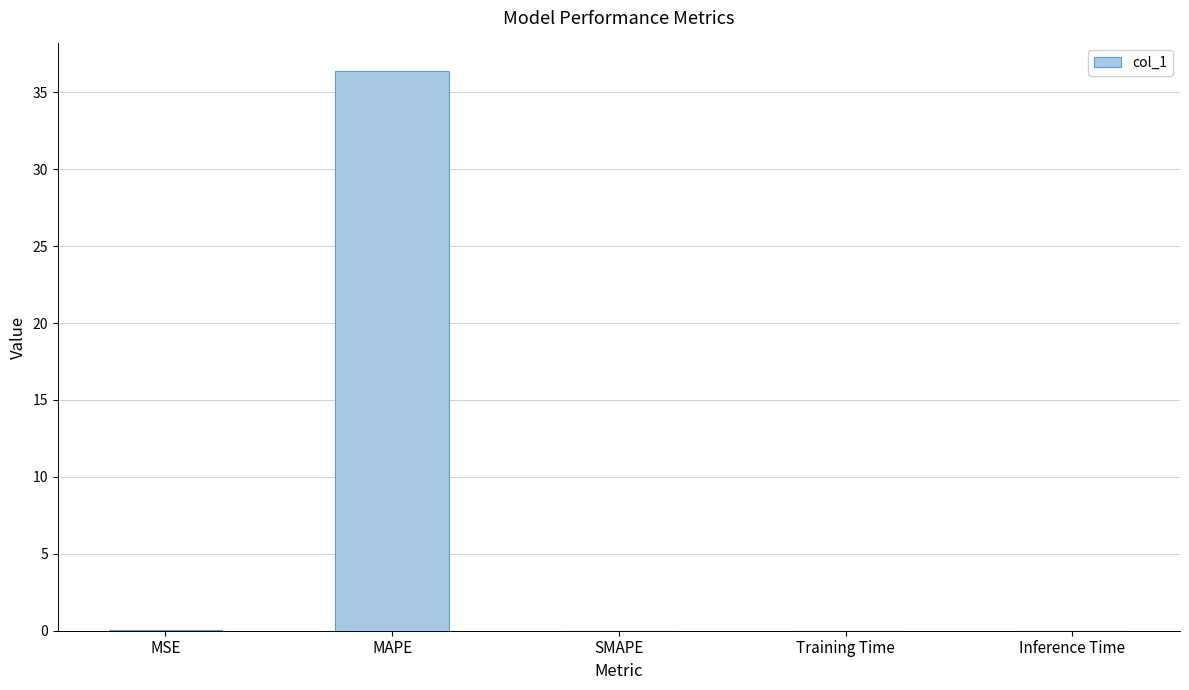

What is the approximate value at MAPE?

36.4